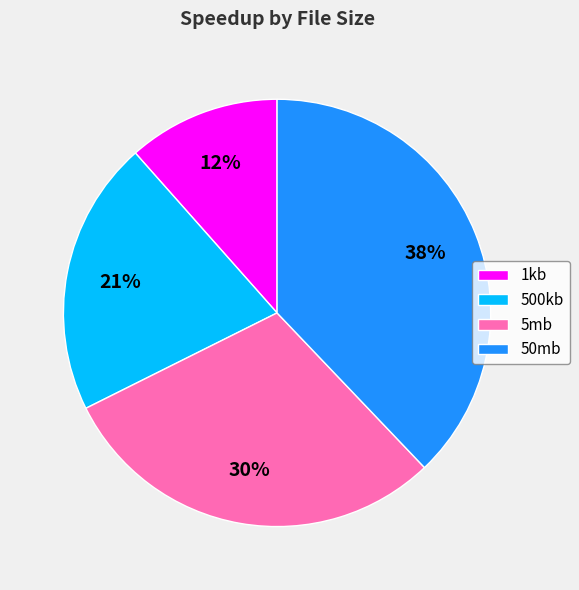

Count the number of slices in the pie.

4